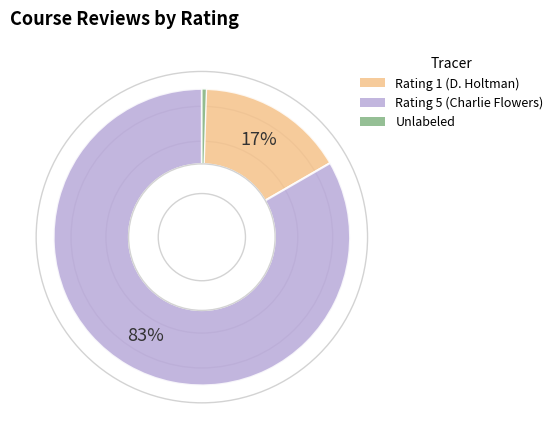

To the nearest percent, what is the average slice percentage?

33%